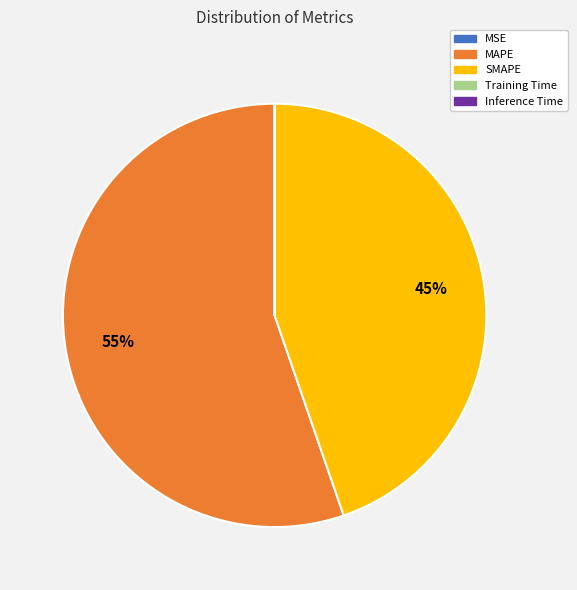

Which slice represents more than half of the pie?

MAPE